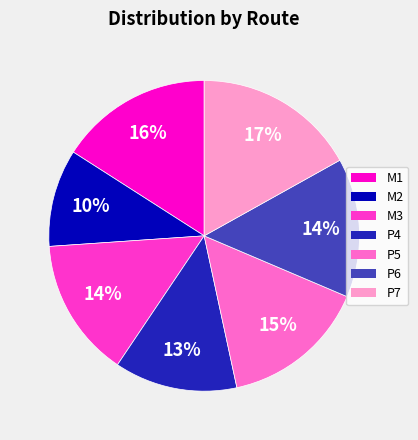

Which has a higher value, M1 or M2?

M1